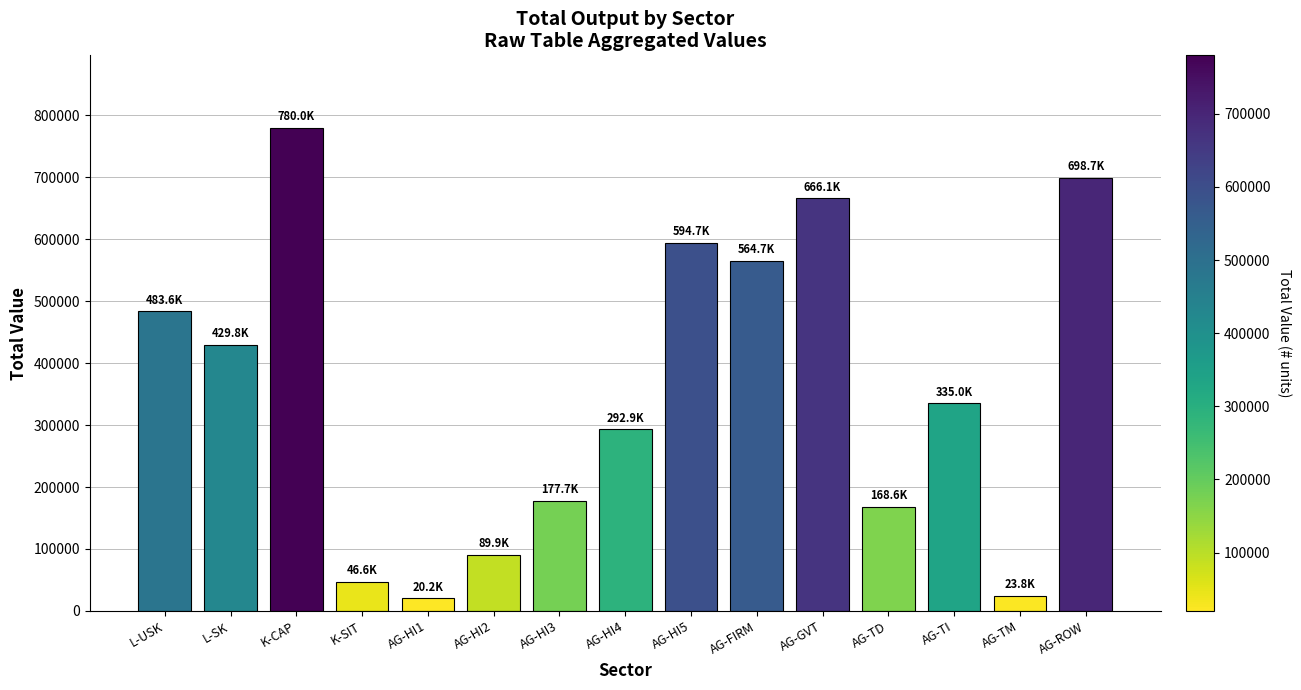

How many series are shown in this chart?

1